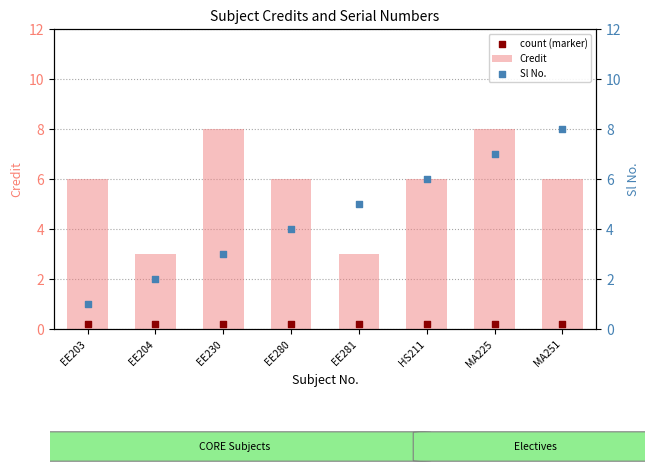

Which series has the widest spread of Y values?

Sl No.